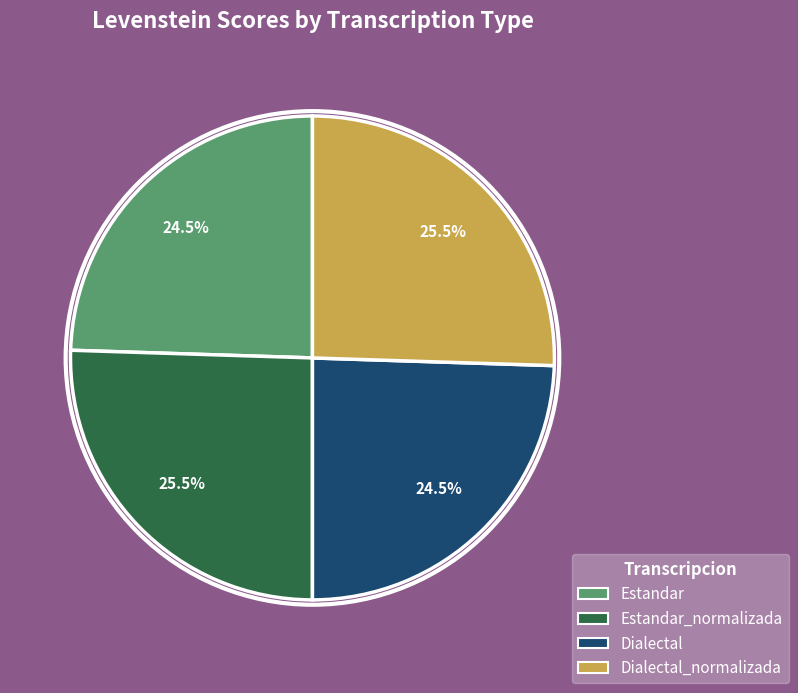

Is there any slice that represents more than half of the pie?

No